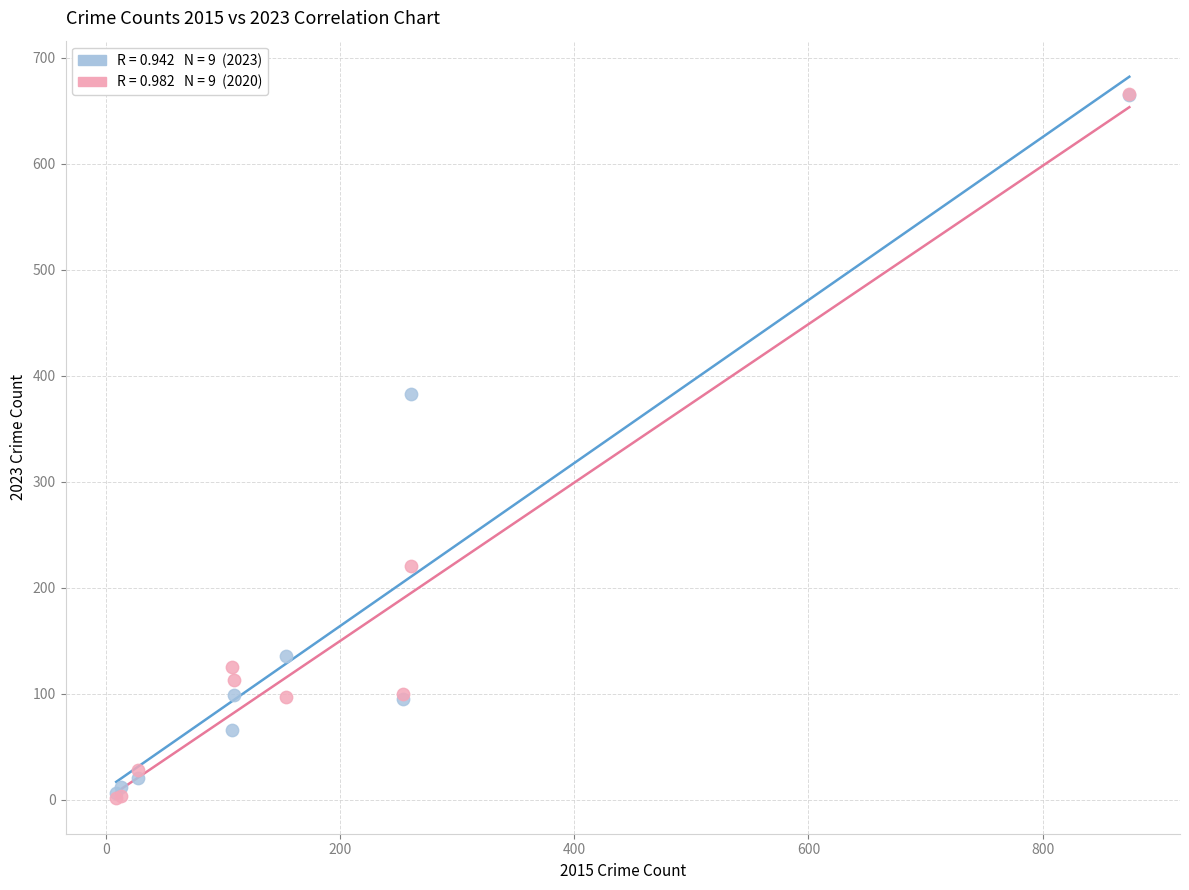

Across all series, what Y value is closest to 334?

383